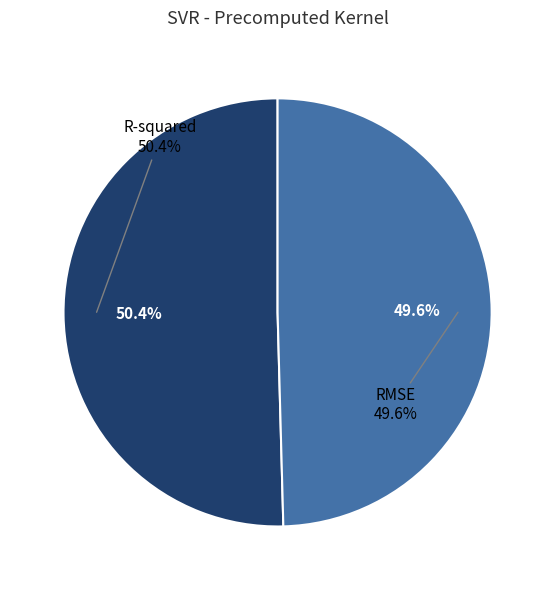

Which category has the smallest portion of the pie?

RMSE